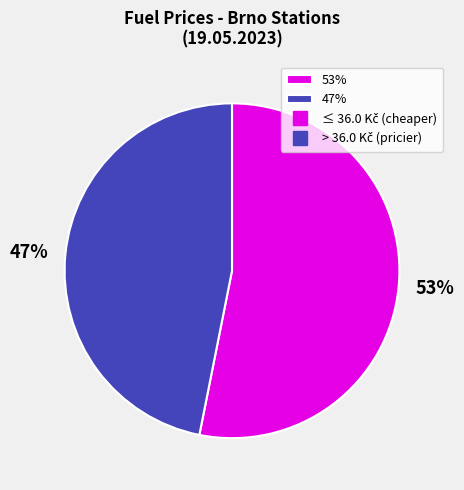

Is there any slice that represents more than half of the pie?

Yes